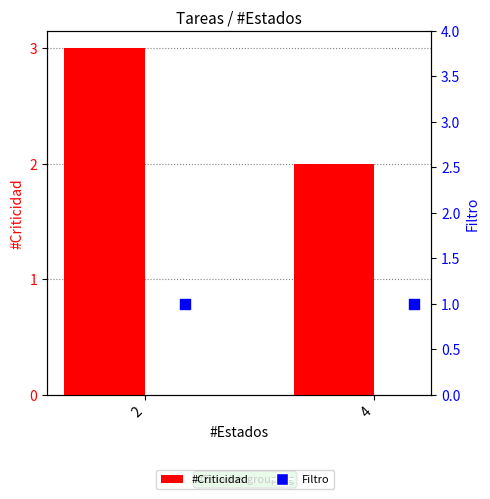

What are all the series names shown in the legend?

#Criticidad, Filtro